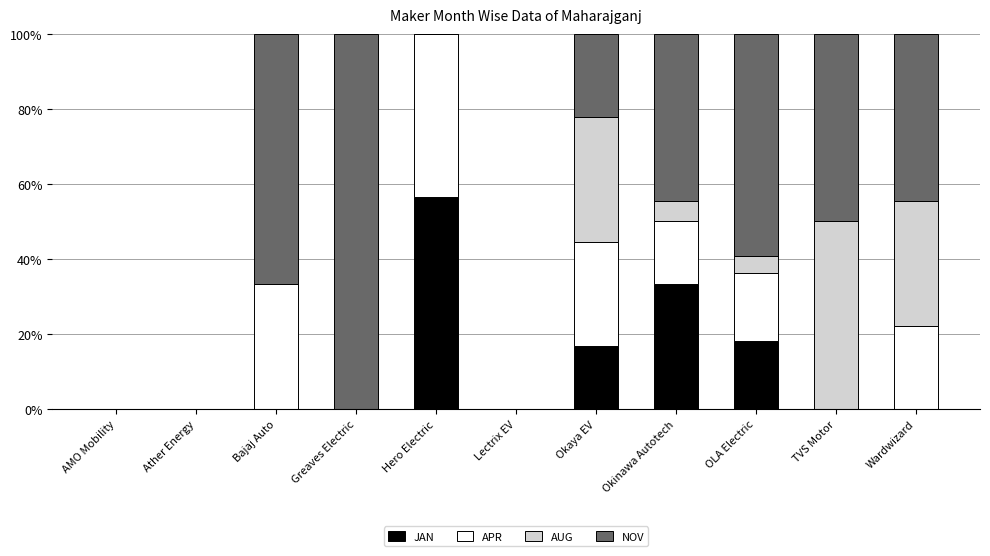

Are the bars grouped side by side (vs. stacked)?

No